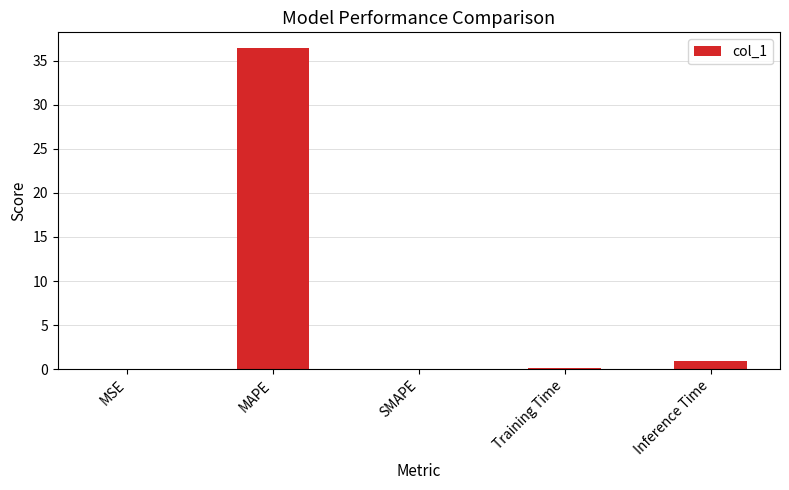

What is the sum of all values?

37.4